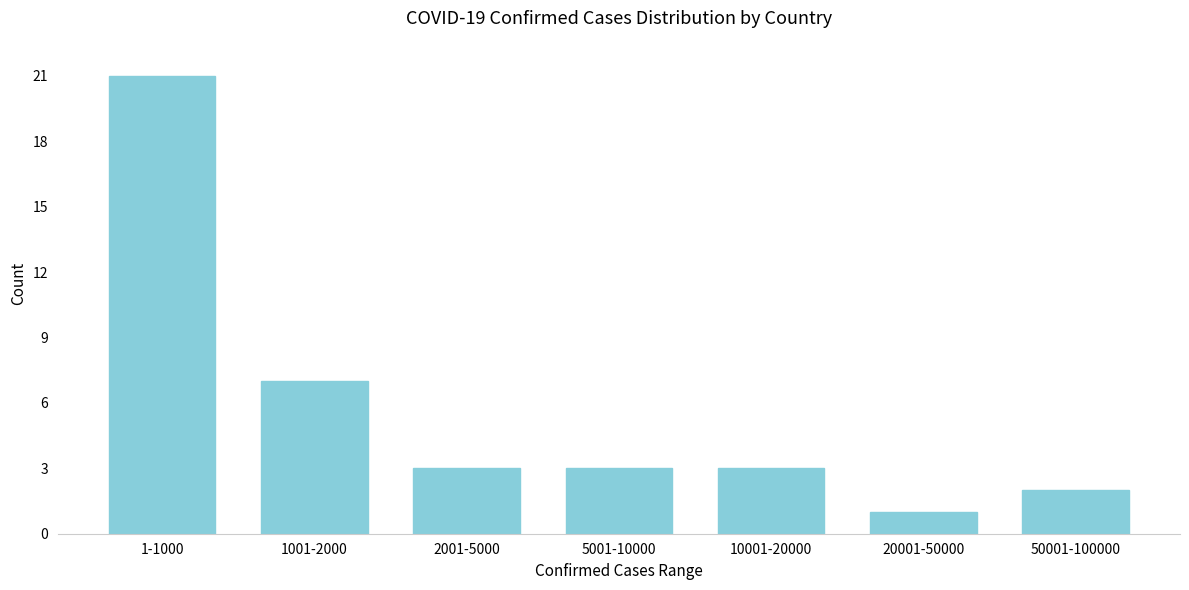

Reading left to right, transcribe all the data shown in this chart.

1-1000=21	1001-2000=7	2001-5000=3	5001-10000=3	10001-20000=3	20001-50000=1	50001-100000=2